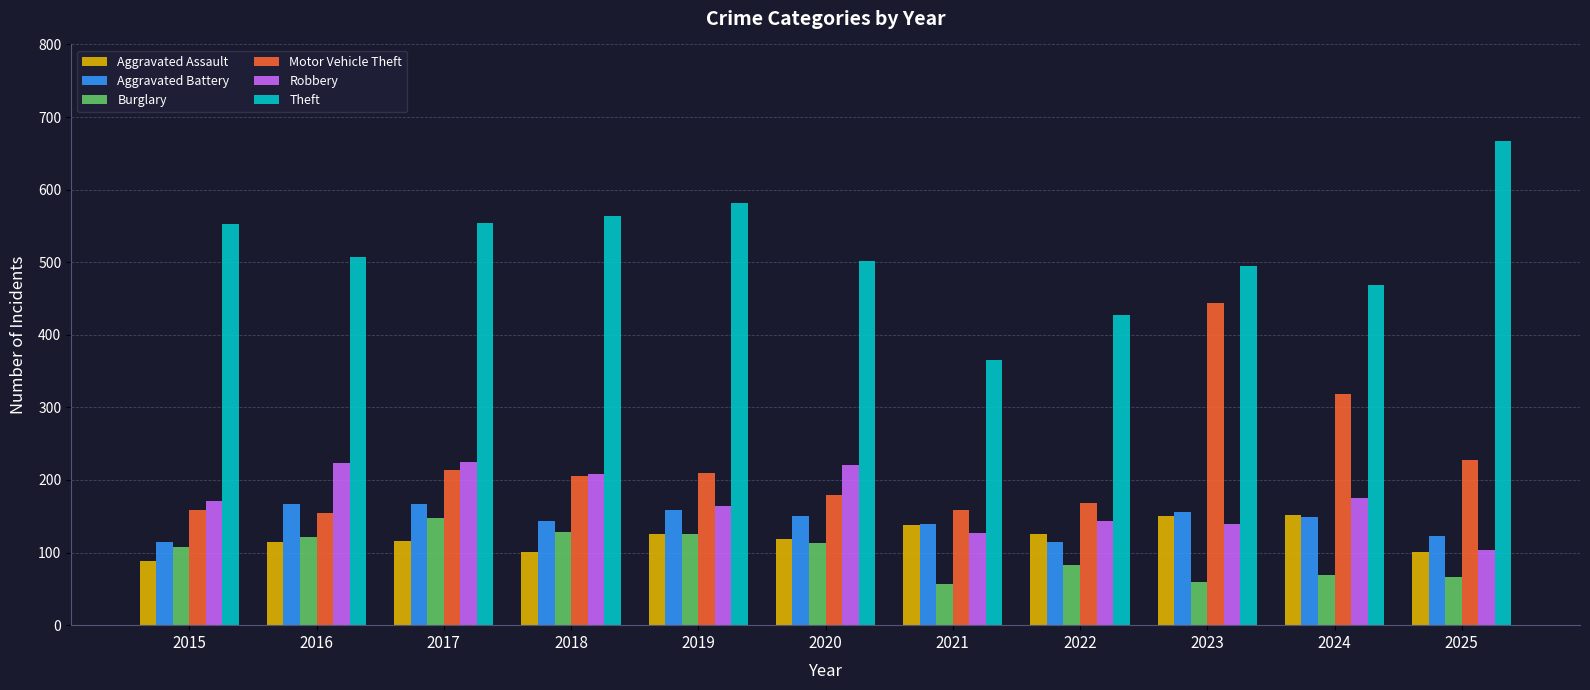

How many categories are shown in the chart?

11